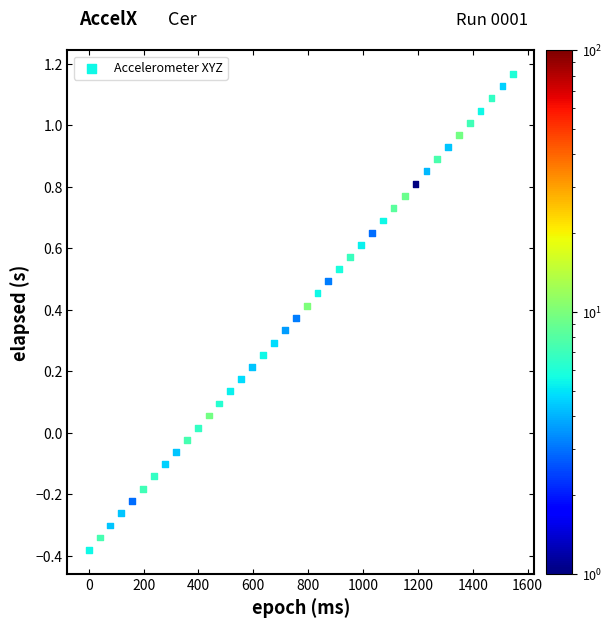

What is the range of Y values (max minus min)?

1.5